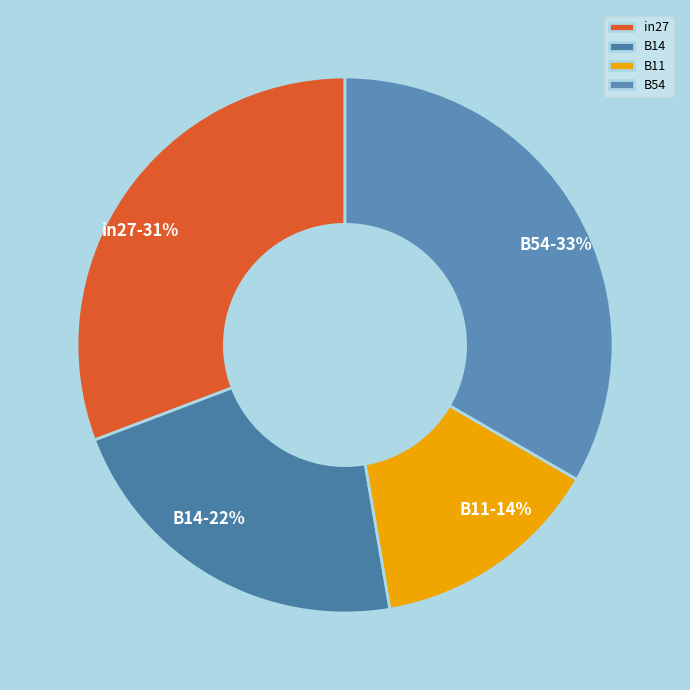

To the nearest percent, what percentage of the pie is B54?

33%